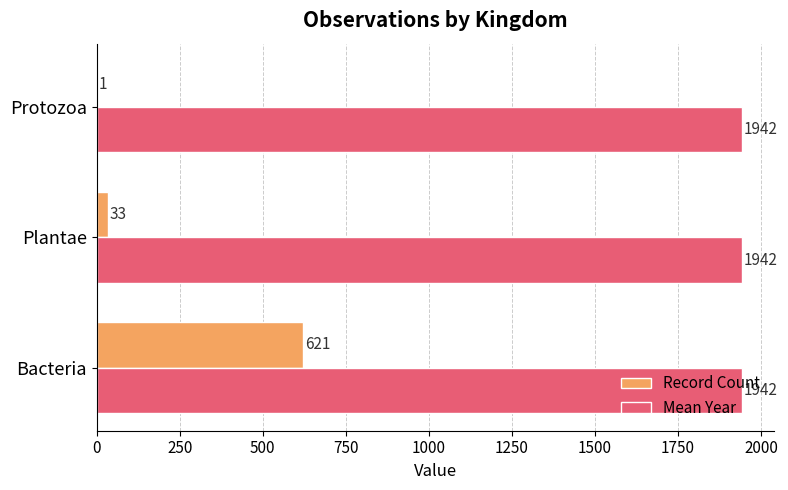

Which category has the highest value in the Record Count series?

Bacteria